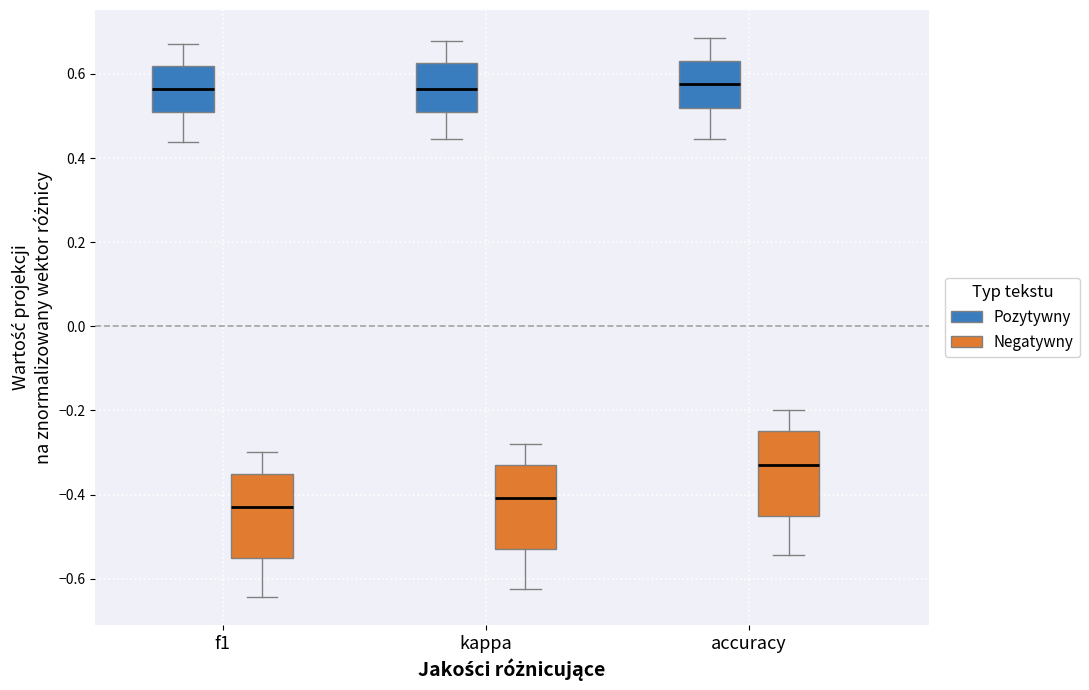

Reading left to right, read every box against the y-axis: the position of its median line, the range the box covers, and the ends of its whiskers. The values are not printed on the chart, so give them approximately, as read against the axis.

f1 (Pozytywny): median 0.56, box 0.50 to 0.62, whiskers 0.44 to 0.68
f1 (Negatywny): median -0.42, box -0.54 to -0.34, whiskers -0.64 to -0.30
kappa (Pozytywny): median 0.56, box 0.50 to 0.62, whiskers 0.44 to 0.68
kappa (Negatywny): median -0.40, box -0.52 to -0.32, whiskers -0.62 to -0.28
accuracy (Pozytywny): median 0.58, box 0.52 to 0.64, whiskers 0.44 to 0.68
accuracy (Negatywny): median -0.32, box -0.44 to -0.24, whiskers -0.54 to -0.20